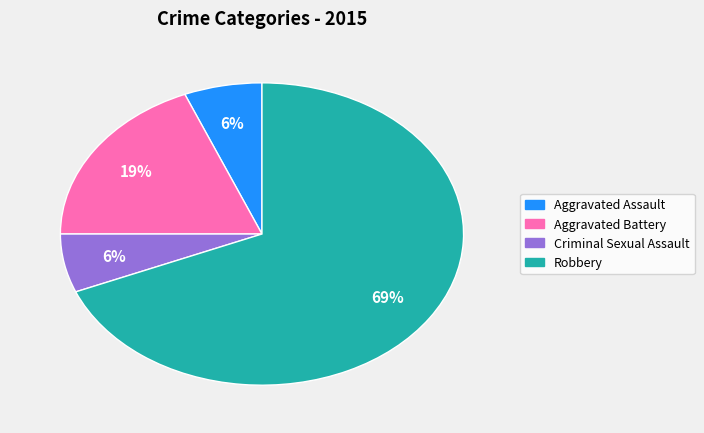

Count the number of slices in the pie.

4